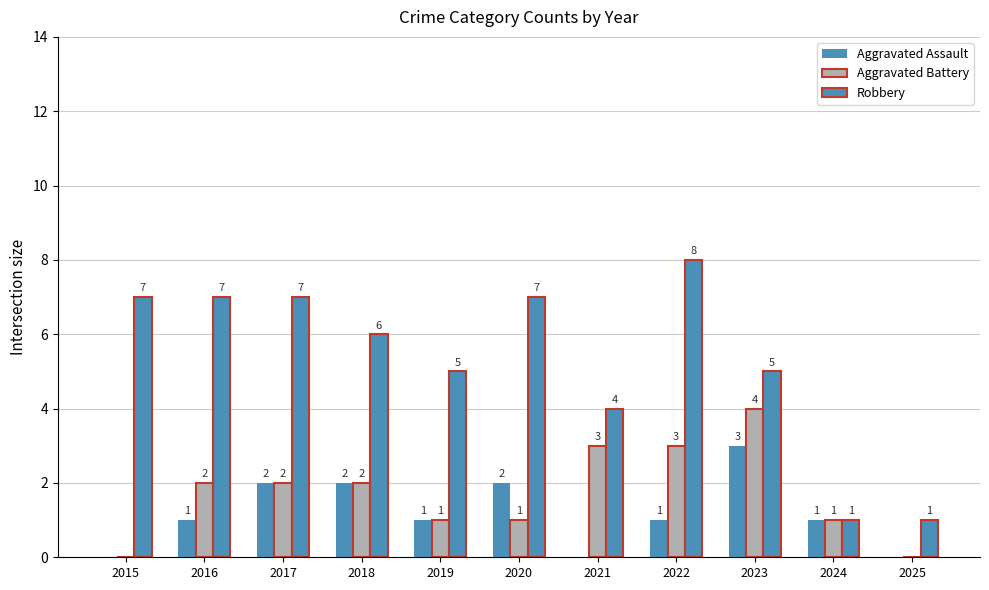

Between 2020 and 2023, which series saw the biggest shift?

Aggravated Battery